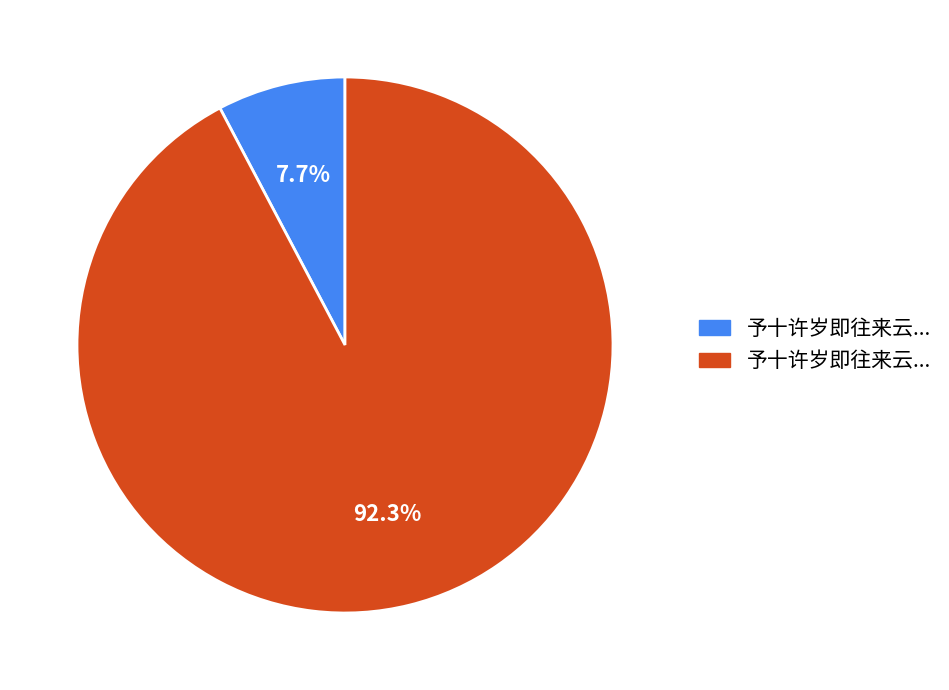

Is there any slice that represents more than half of the pie?

Yes